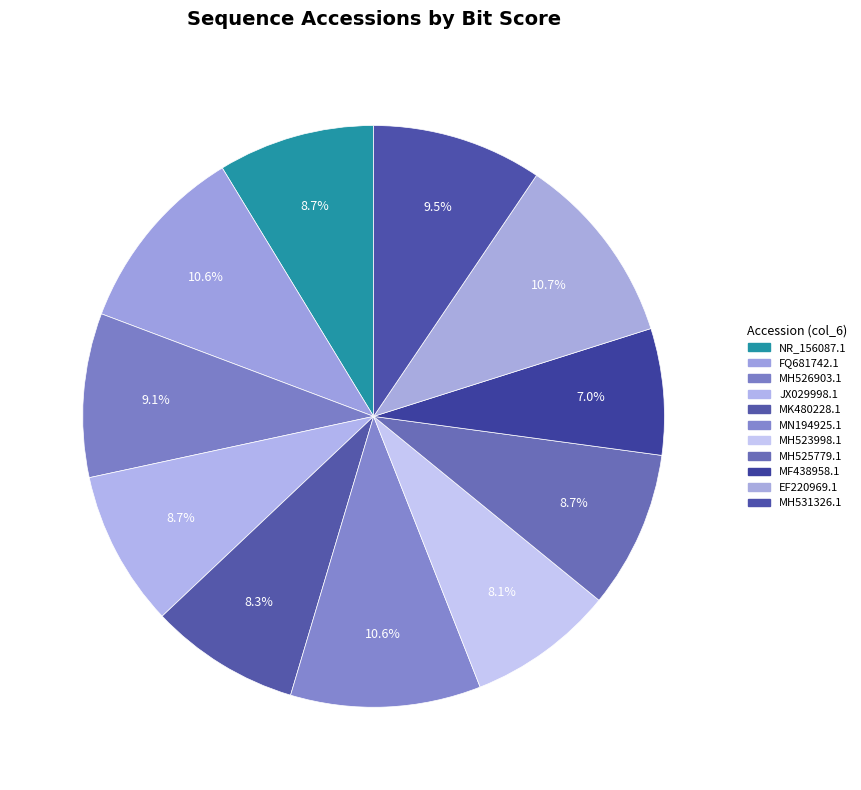

To the nearest percent, what portion does EF220969.1 represent?

11%